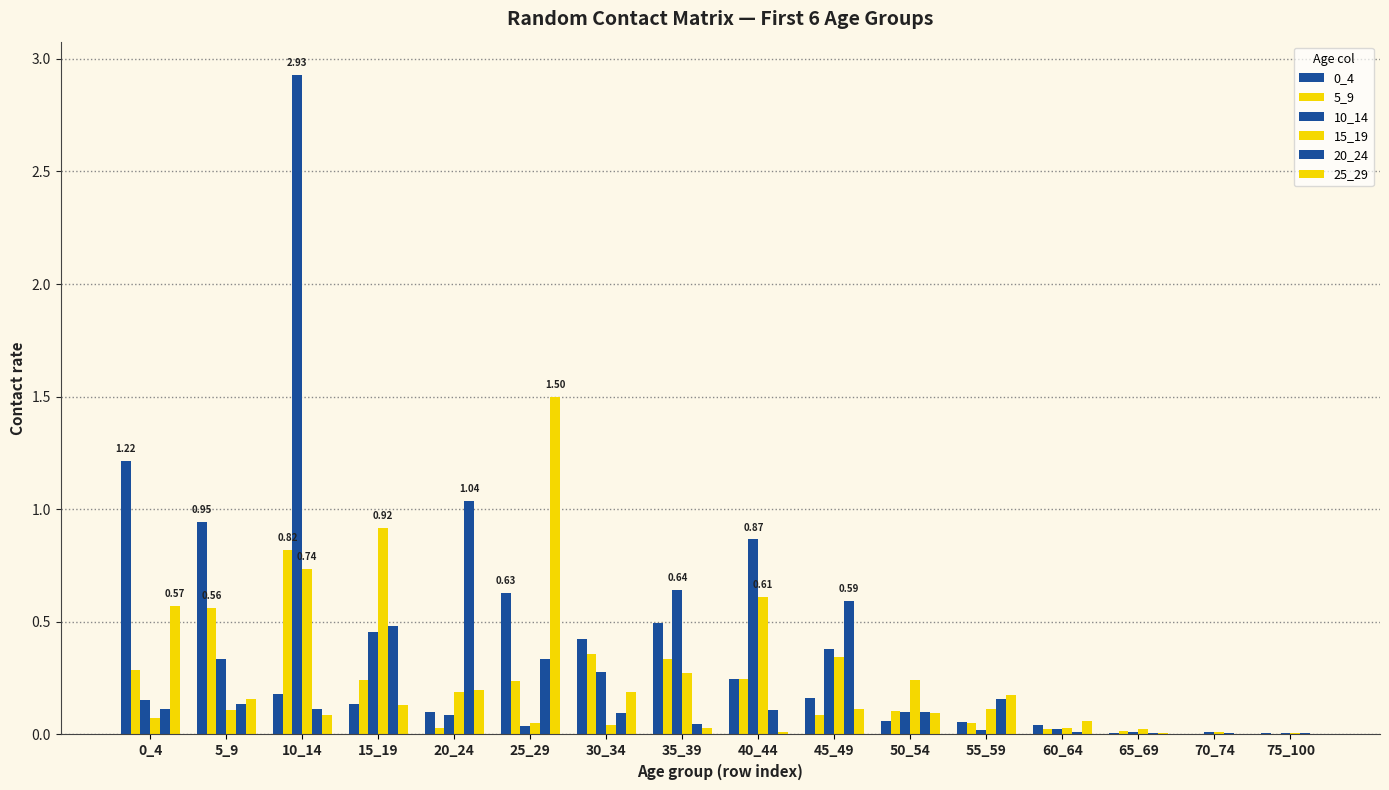

How many groups of bars are there?

16